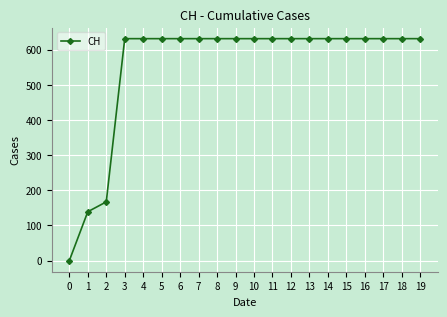

Where is the data nearest to the value 315?

2